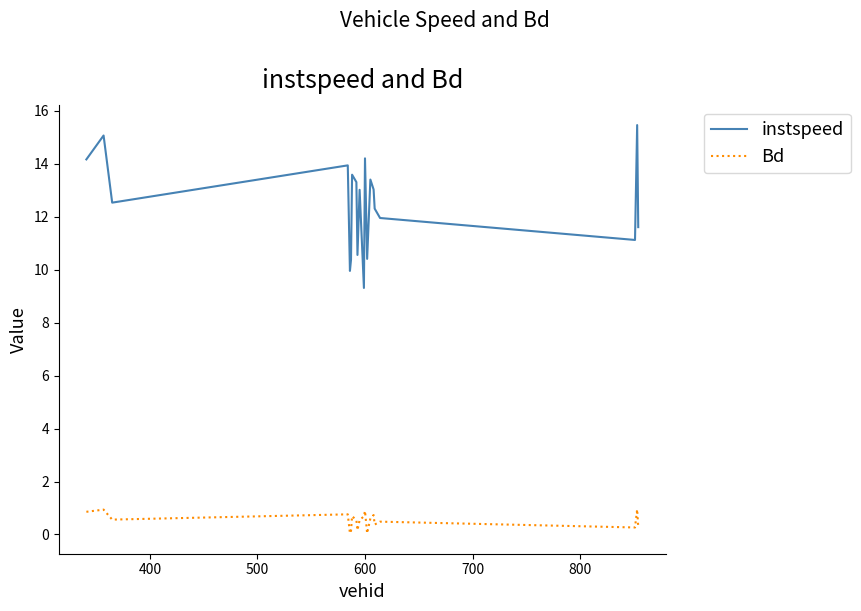

Which series has the largest total across all categories?

instspeed